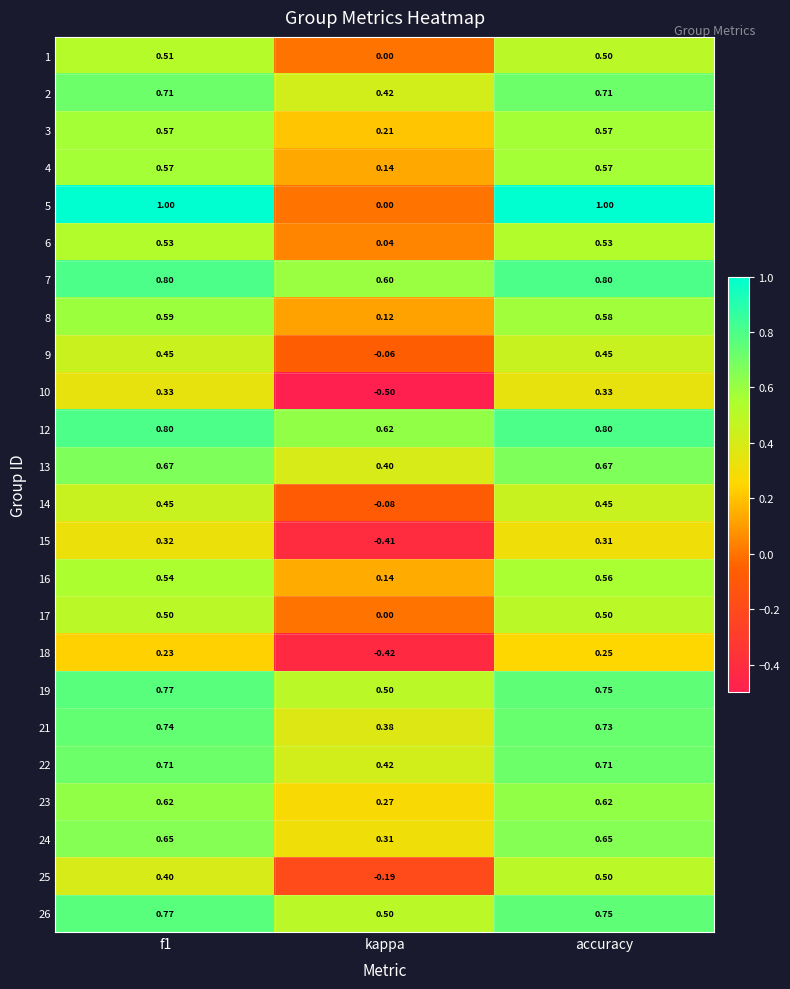

How many distinct data groups are displayed?

24